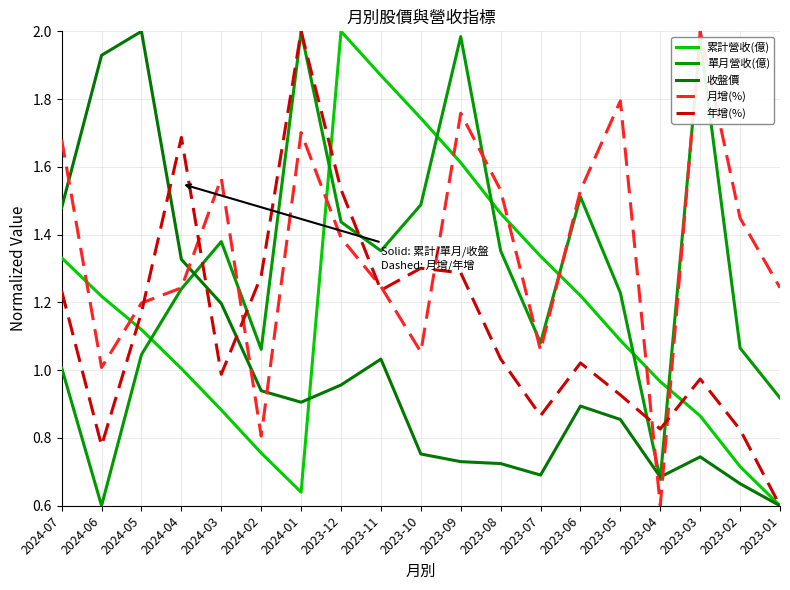

Rank the categories by 累計營收(億) value from highest to lowest.

2023-12, 2023-11, 2023-10, 2023-09, 2023-08, 2023-07, 2024-07, 2023-06, 2024-06, 2024-05, 2023-05, 2024-04, 2023-04, 2024-03, 2023-03, 2024-02, 2023-02, 2024-01, 2023-01